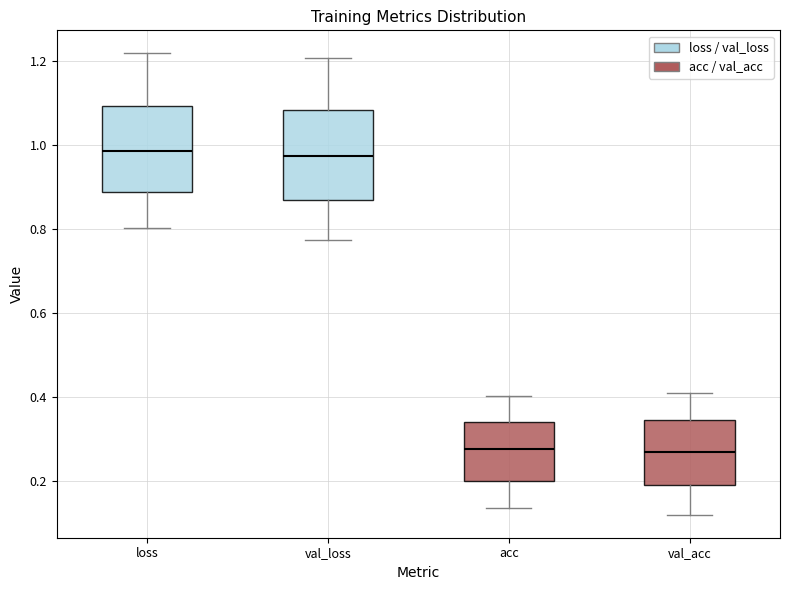

Where does the lower whisker of the box for val_acc end on the y-axis? The values are not printed on the chart, so give them approximately, as read against the axis.

0.12